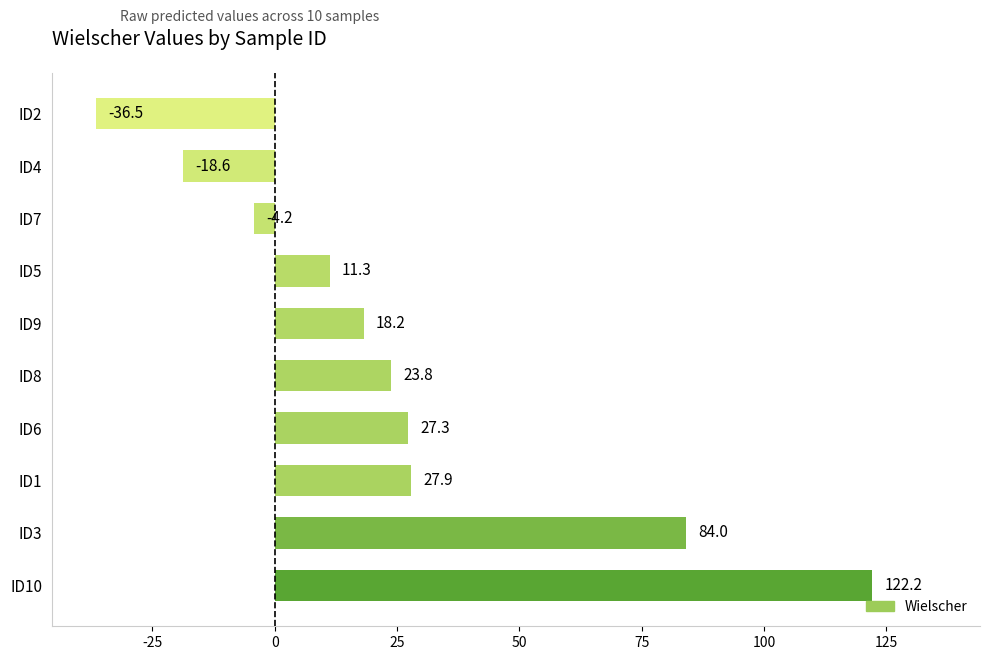

What is the difference between the second highest and minimum values?

120.5